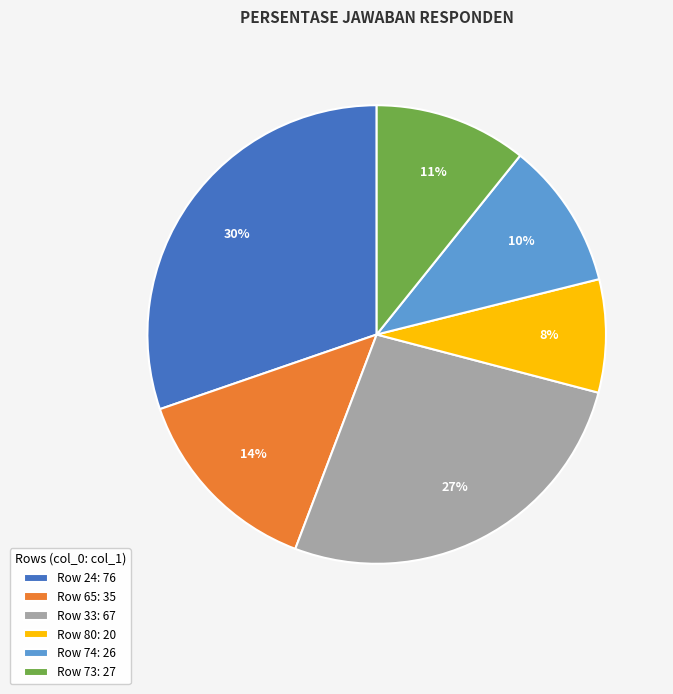

Combined, do Row 73: 27 and Row 65: 35 account for over 50%?

No